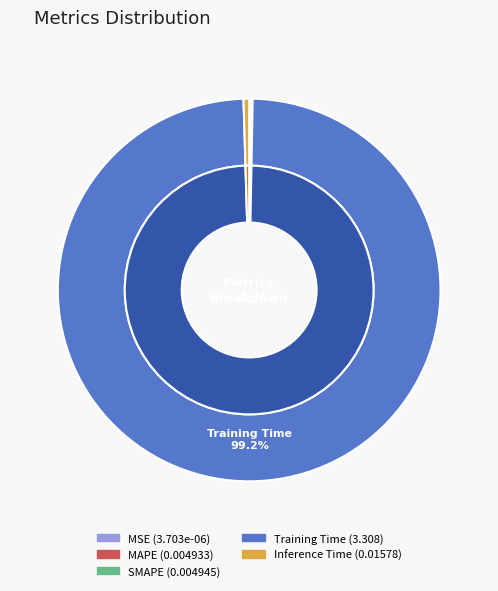

What portion of the pie excludes Training Time?

0.8%